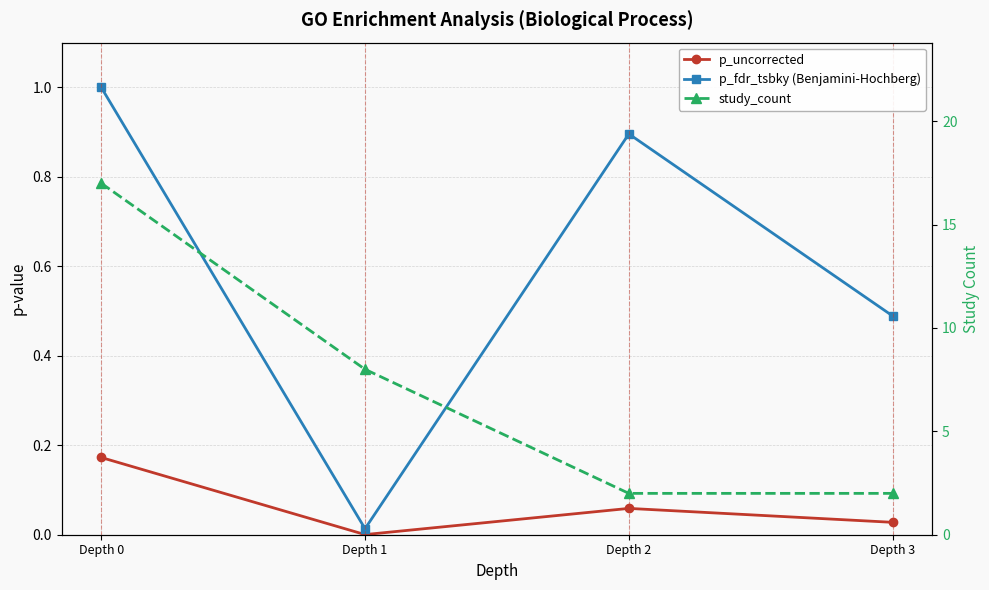

What is the sum of all p_uncorrected values?

0.3